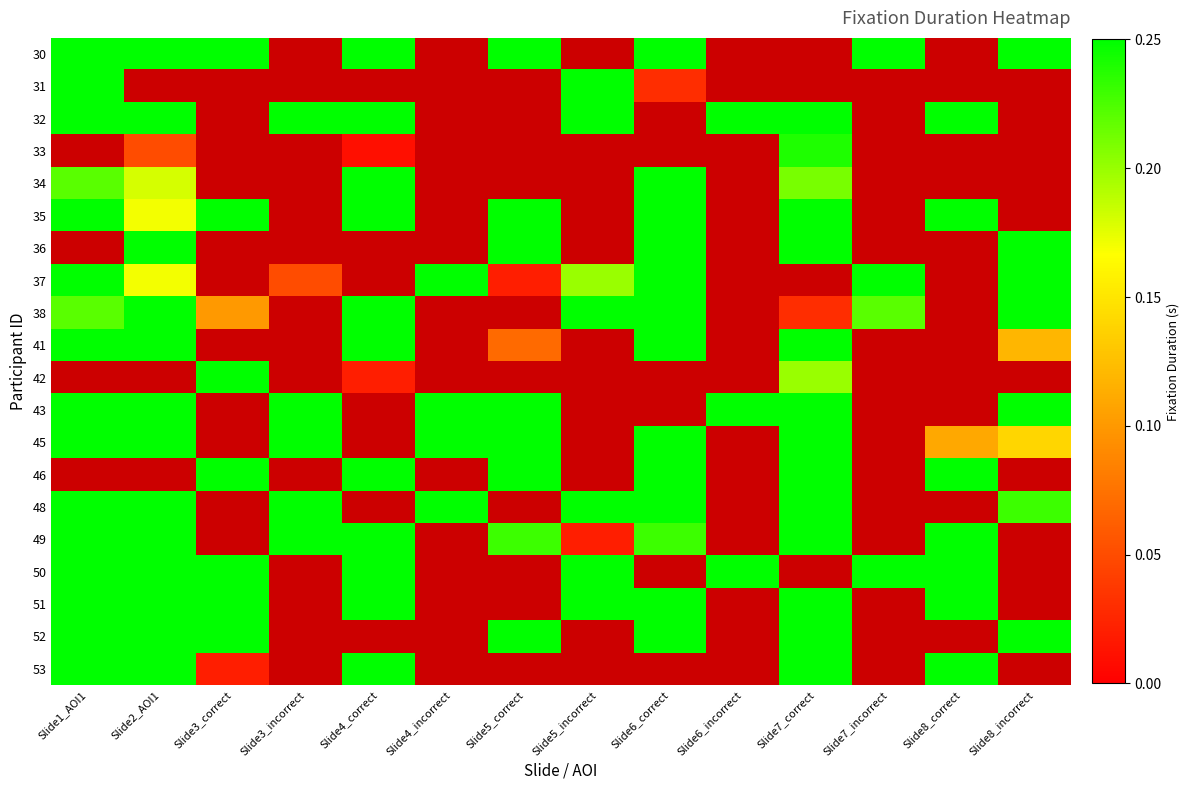

How many distinct data groups are displayed?

20